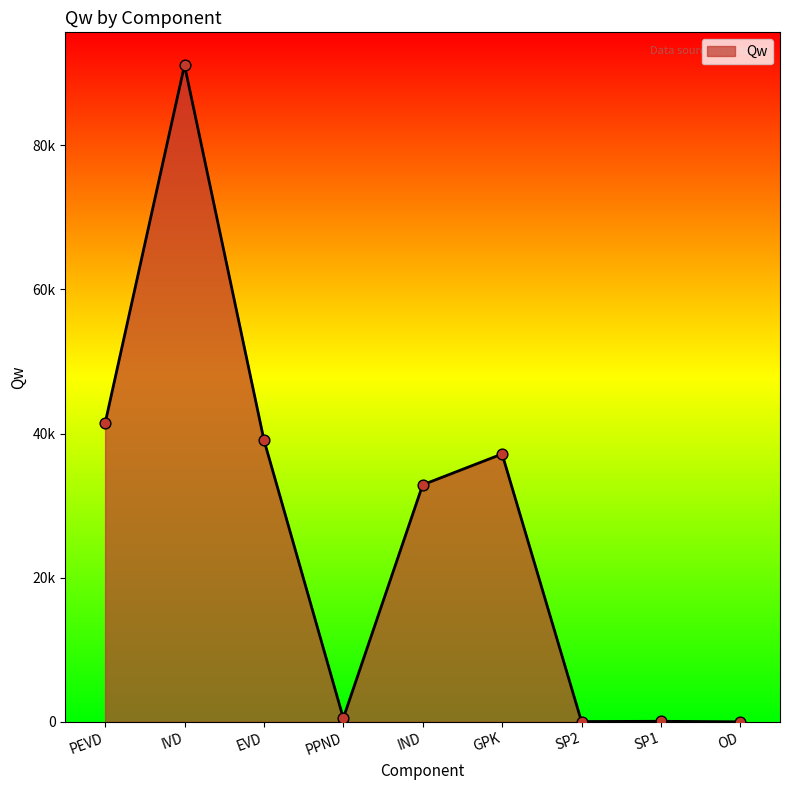

Is this an area chart (filled region under the line)?

Yes